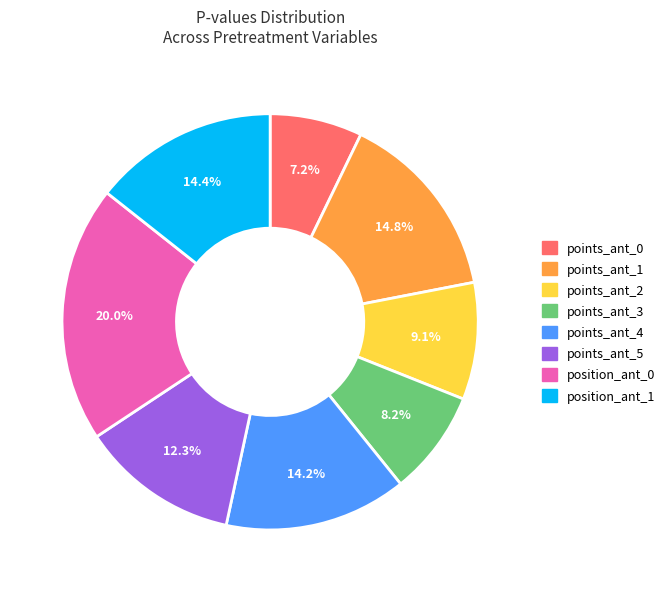

How much of the chart is everything except points_ant_4?

85.8%